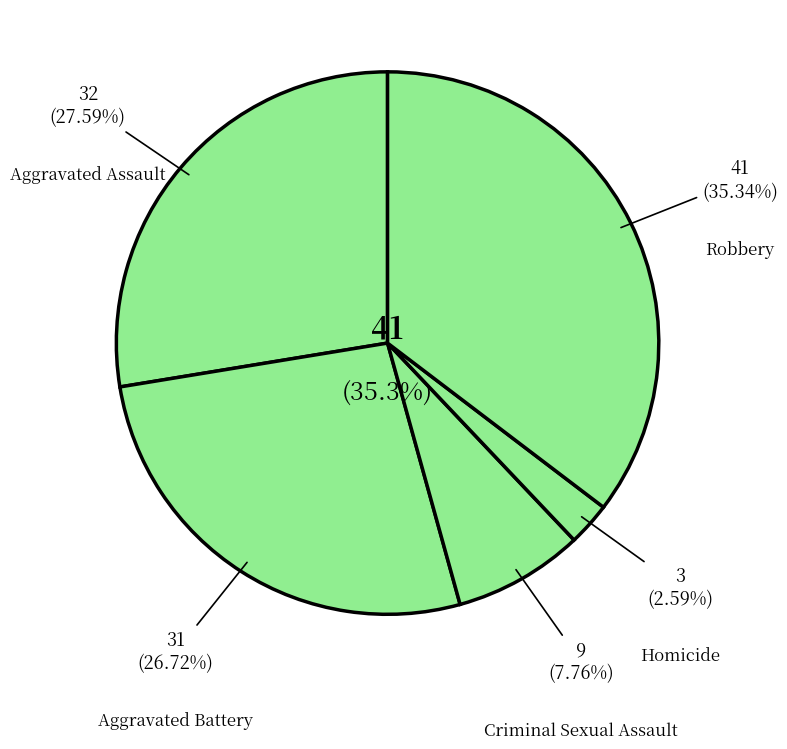

What is the smallest slice in the pie chart?

Homicide